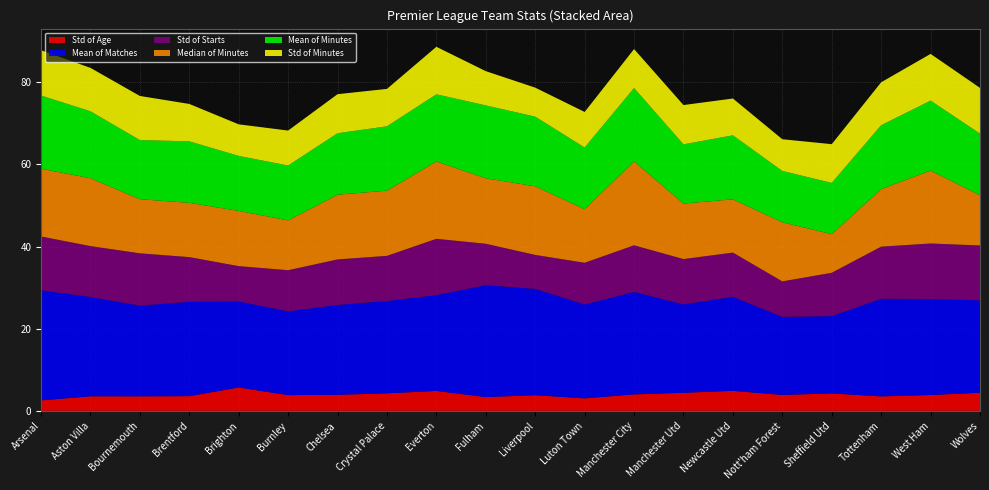

Reading left to right, what are all the values shown in this chart?

Std of Age: Arsenal=2.5	Aston Villa=3.5	Bournemouth=3.5	Brentford=3.6	Brighton=5.7	Burnley=3.8	Chelsea=3.9	Crystal Palace=4.3	Everton=4.9	Fulham=3.4	Liverpool=3.8	Luton Town=3.0	Manchester City=4.0	Manchester Utd=4.4	Newcastle Utd=4.9	Nott'ham Forest=3.9	Sheffield Utd=4.3	Tottenham=3.5	West Ham=3.9	Wolves=4.4
Mean of Matches: Arsenal=26.8	Aston Villa=24.2	Bournemouth=22.1	Brentford=23.0	Brighton=20.9	Burnley=20.4	Chelsea=21.9	Crystal Palace=22.5	Everton=23.3	Fulham=27.2	Liverpool=25.9	Luton Town=22.8	Manchester City=24.9	Manchester Utd=21.5	Newcastle Utd=22.9	Nott'ham Forest=19.0	Sheffield Utd=18.8	Tottenham=23.8	West Ham=23.4	Wolves=22.5
Std of Starts: Arsenal=13.1	Aston Villa=12.4	Bournemouth=12.7	Brentford=10.9	Brighton=8.6	Burnley=10.0	Chelsea=11.1	Crystal Palace=11.0	Everton=13.7	Fulham=10.1	Liverpool=8.3	Luton Town=10.2	Manchester City=11.3	Manchester Utd=11.0	Newcastle Utd=10.8	Nott'ham Forest=8.6	Sheffield Utd=10.6	Tottenham=12.7	West Ham=13.5	Wolves=13.4
Median of Minutes: Arsenal=1649.0	Aston Villa=1652.0	Bournemouth=1317.5	Brentford=1321.0	Brighton=1344.5	Burnley=1213.0	Chelsea=1576.0	Crystal Palace=1587.5	Everton=1884.0	Fulham=1593.0	Liverpool=1671.0	Luton Town=1304.0	Manchester City=2042.0	Manchester Utd=1351.5	Newcastle Utd=1296.5	Nott'ham Forest=1439.0	Sheffield Utd=940.5	Tottenham=1401.0	West Ham=1776.0	Wolves=1222.0
Mean of Minutes: Arsenal=1781.6	Aston Villa=1629.1	Bournemouth=1438.4	Brentford=1496.8	Brighton=1338.1	Burnley=1334.9	Chelsea=1495.1	Crystal Palace=1566.0	Everton=1633.2	Fulham=1773.7	Liverpool=1694.4	Luton Town=1500.8	Manchester City=1785.6	Manchester Utd=1440.4	Newcastle Utd=1557.4	Nott'ham Forest=1248.8	Sheffield Utd=1247.1	Tottenham=1554.3	West Ham=1701.7	Wolves=1499.9
Std of Minutes: Arsenal=1102.8	Aston Villa=1057.0	Bournemouth=1074.1	Brentford=910.1	Brighton=768.8	Burnley=851.0	Chelsea=951.2	Crystal Palace=910.7	Everton=1156.5	Fulham=834.2	Liverpool=706.1	Luton Town=865.7	Manchester City=948.8	Manchester Utd=957.0	Newcastle Utd=896.0	Nott'ham Forest=772.0	Sheffield Utd=943.2	Tottenham=1045.6	West Ham=1137.0	Wolves=1114.0